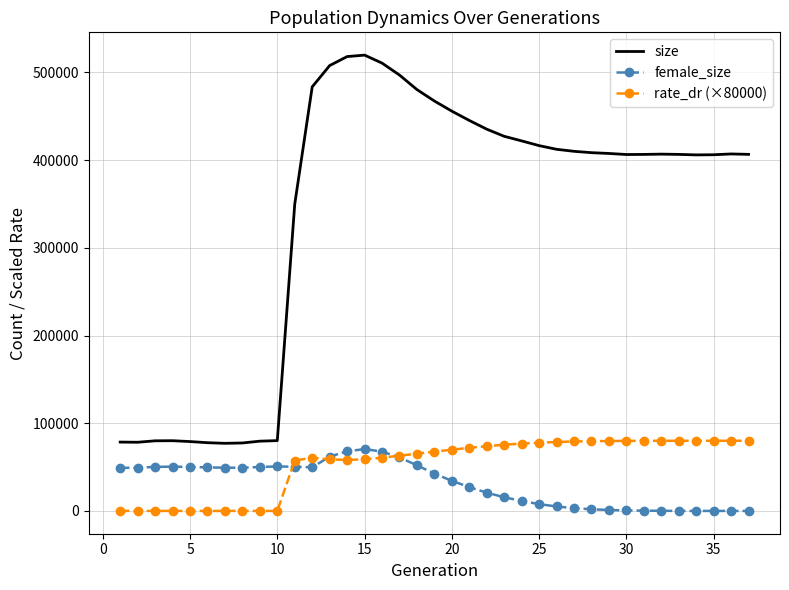

Which series has the largest total across all categories?

size